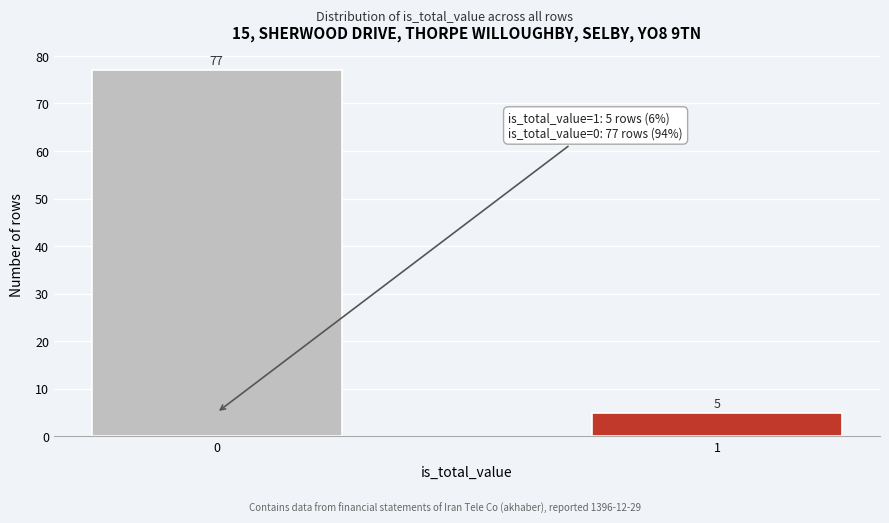

Reading left to right, what are all the values shown in this chart?

77	5